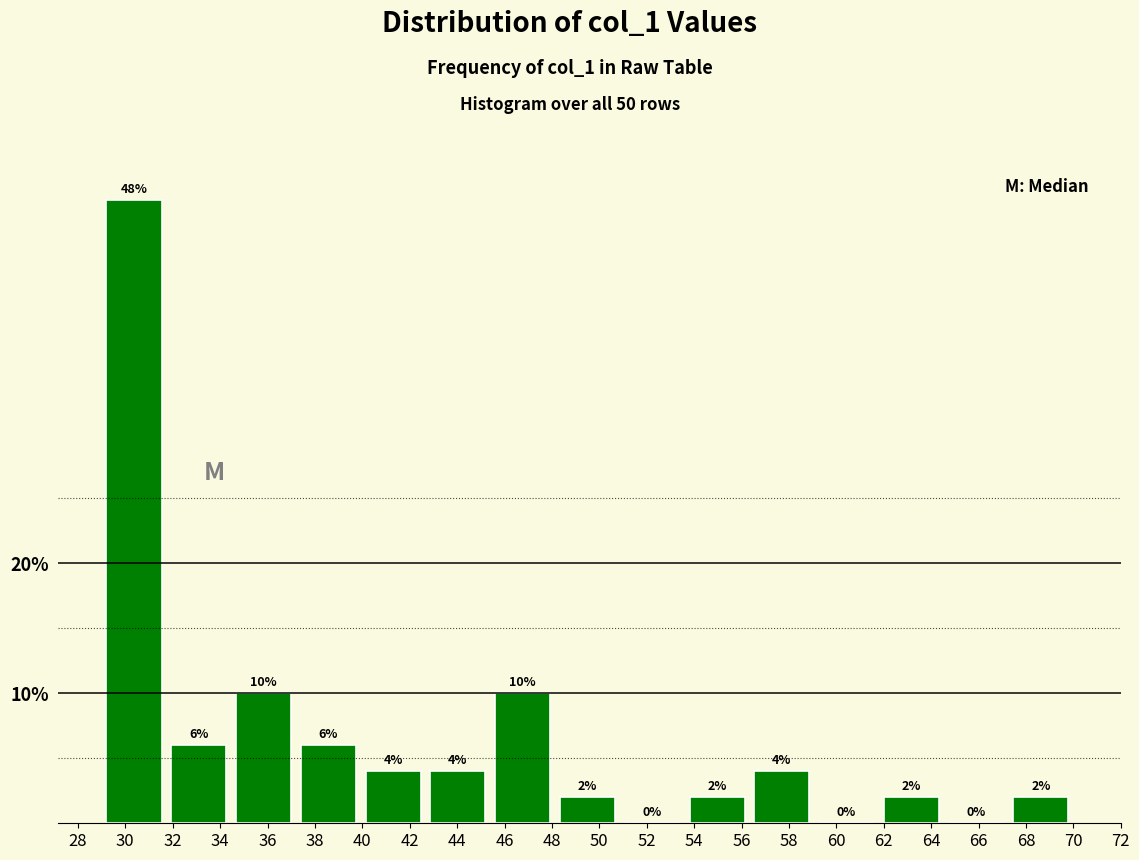

Reading left to right, list every bar in this chart as the range it spans on the x-axis followed by its height. The bar edges are not printed on the chart, so give them approximately, as read against the axis.

29.0 to 31.8: 48
31.8 to 34.4: 6
34.4 to 37.2: 10
37.2 to 40.0: 6
40.0 to 42.6: 4
42.6 to 45.4: 4
45.4 to 48.2: 10
48.2 to 50.8: 2
50.8 to 53.6: 0
53.6 to 56.4: 2
56.4 to 59.0: 4
59.0 to 61.8: 0
61.8 to 64.6: 2
64.6 to 67.2: 0
67.2 to 70.0: 2